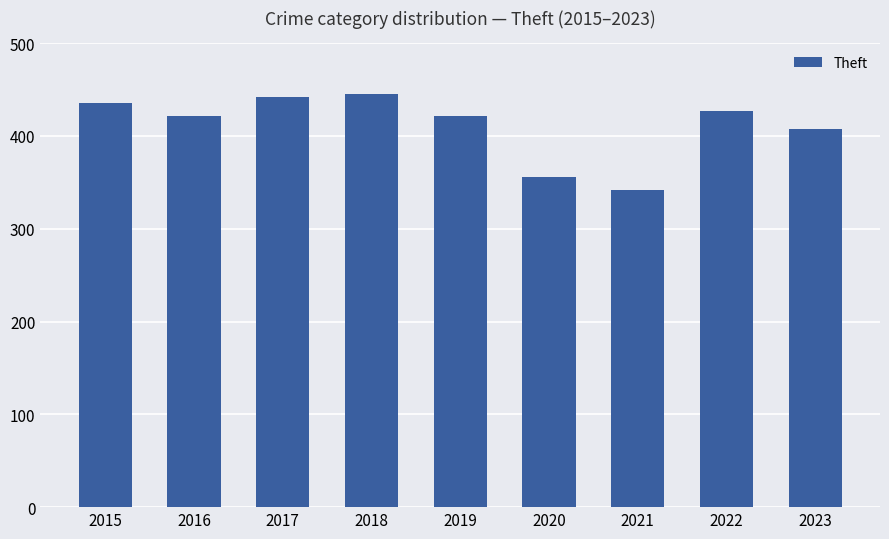

Is it true that the value at 2023 is 237?

False